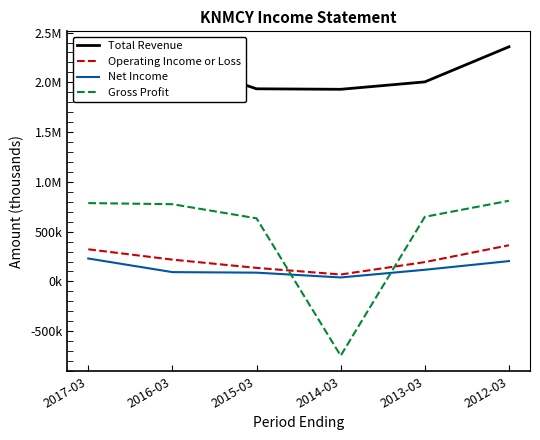

Is this an area chart (filled region under the line)?

No